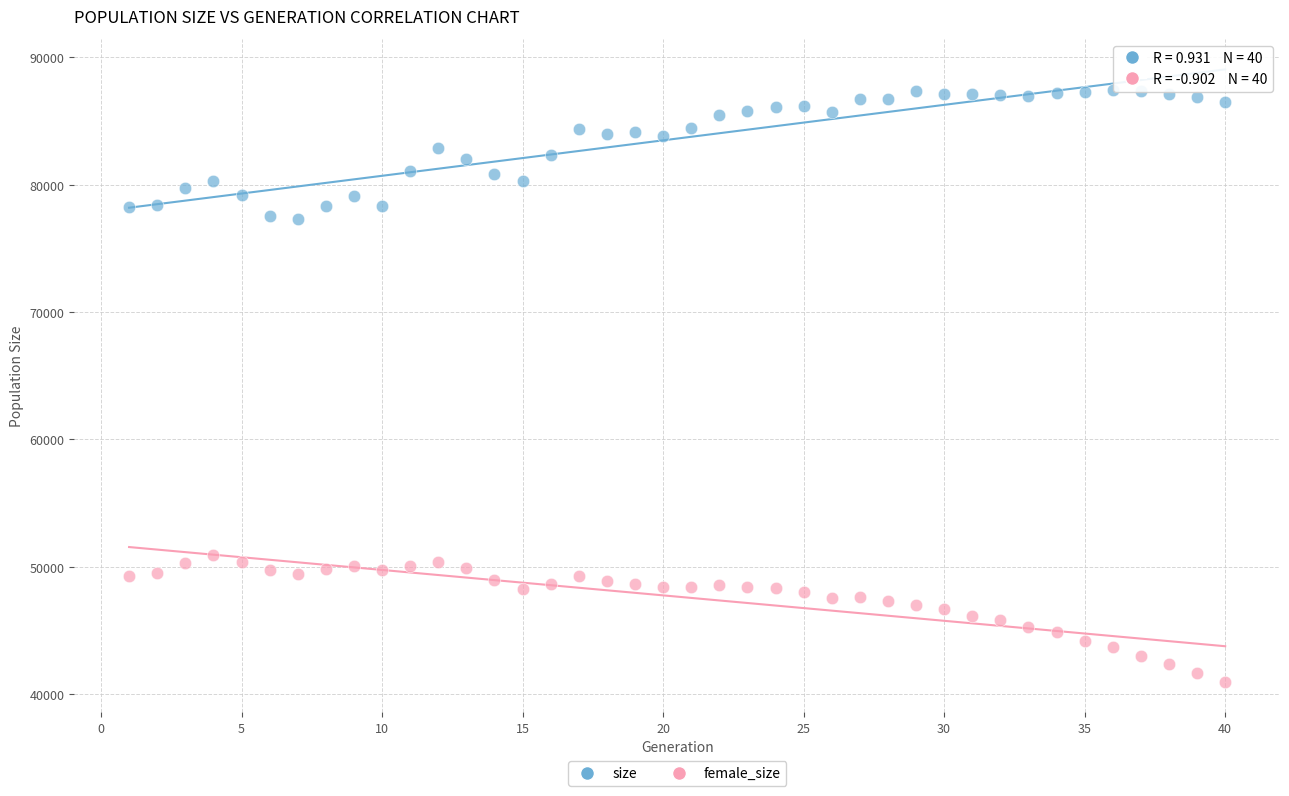

Across all data points, what is the range of X values (max minus min)?

39